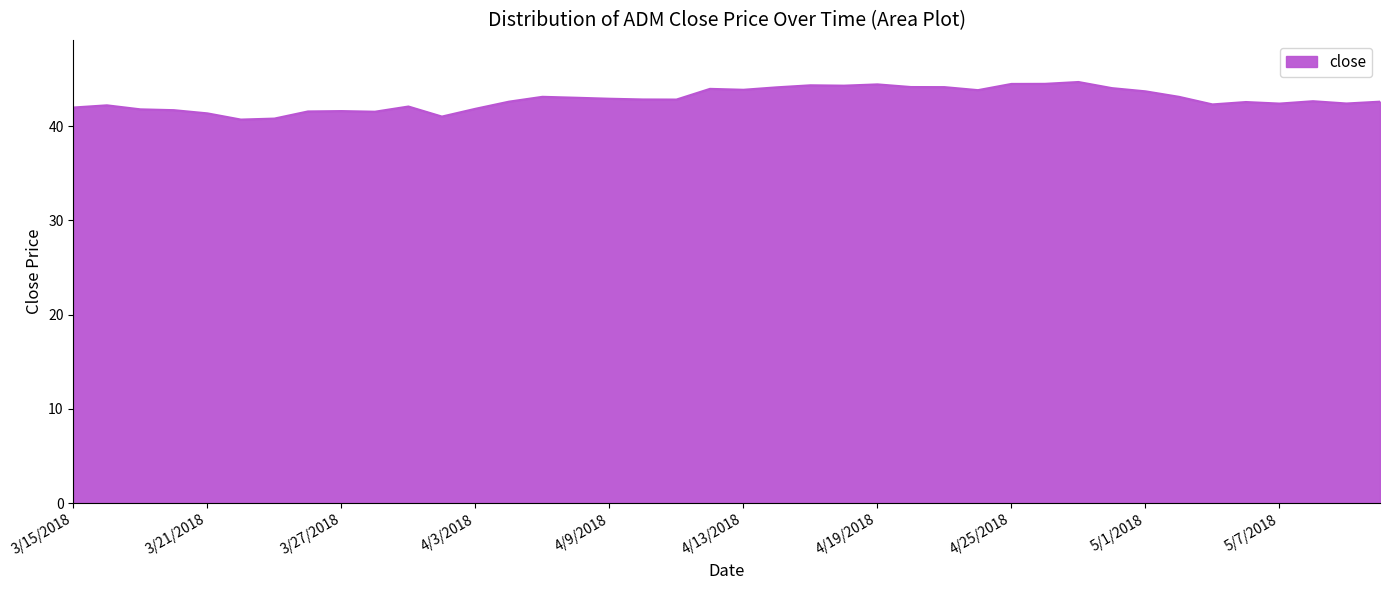

What is the minimum value shown in the chart?

40.7